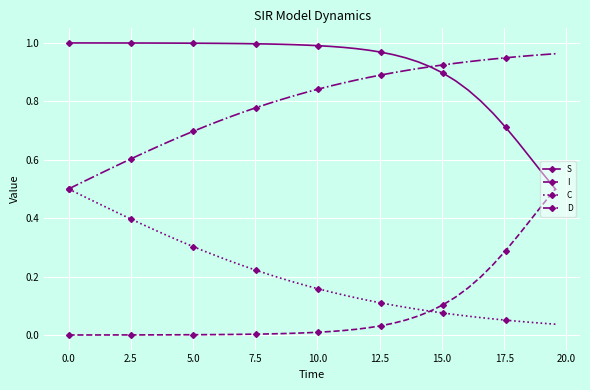

True or false: C and S intersect in this chart.

False